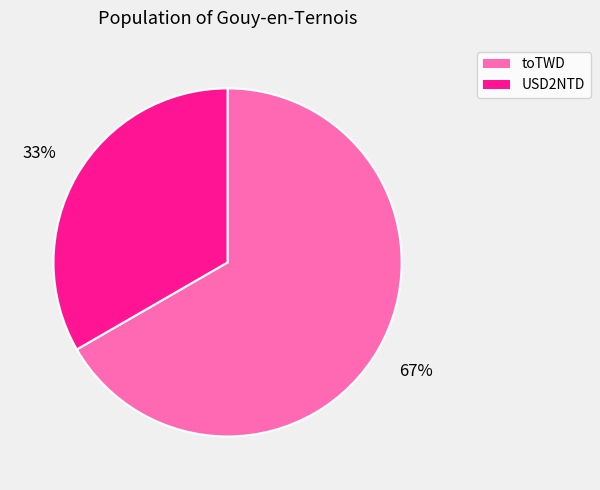

To the nearest percent, what is the combined percentage of USD2NTD and toTWD?

100%